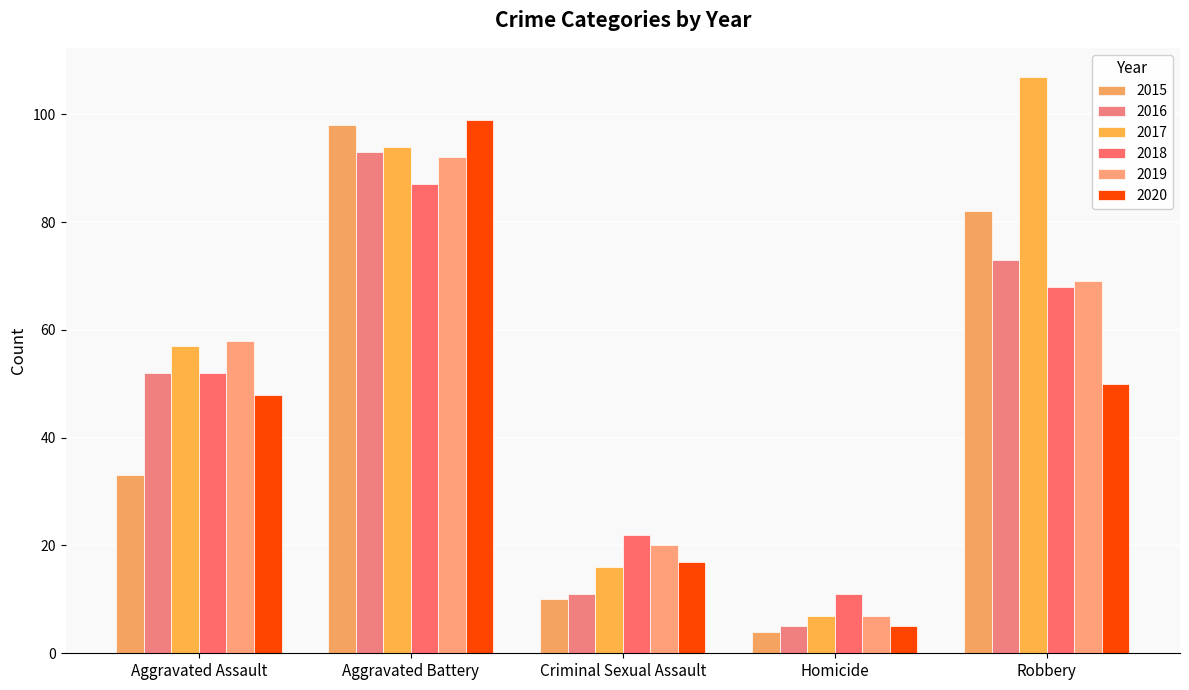

Reading right to left, list all the values displayed in this chart.

2015: 82	4	10	98	33
2016: 73	5	11	93	52
2017: 107	7	16	94	57
2018: 68	11	22	87	52
2019: 69	7	20	92	58
2020: 50	5	17	99	48